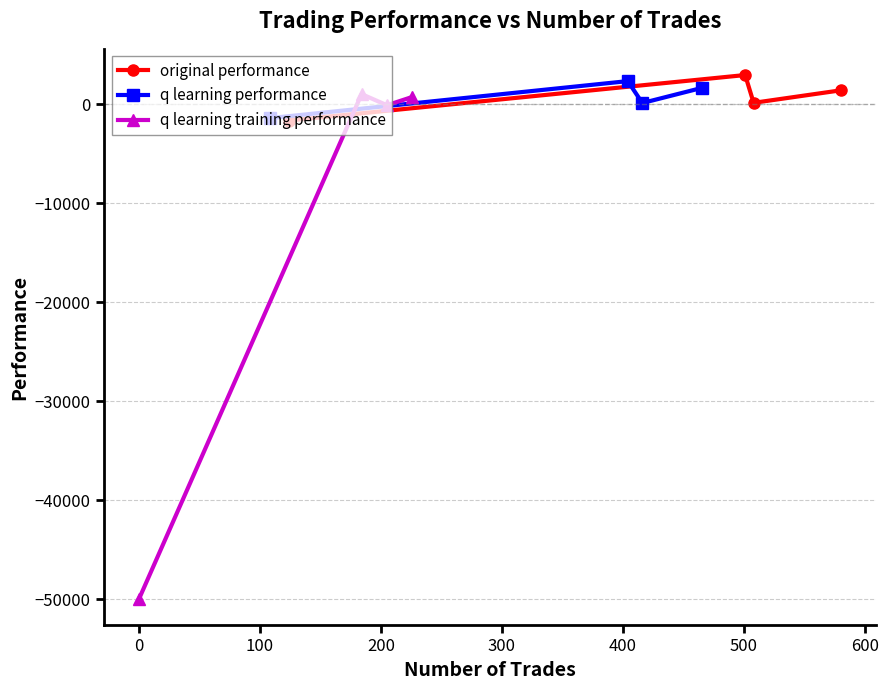

What are all the series names shown in the legend?

original performance, q learning performance, q learning training performance